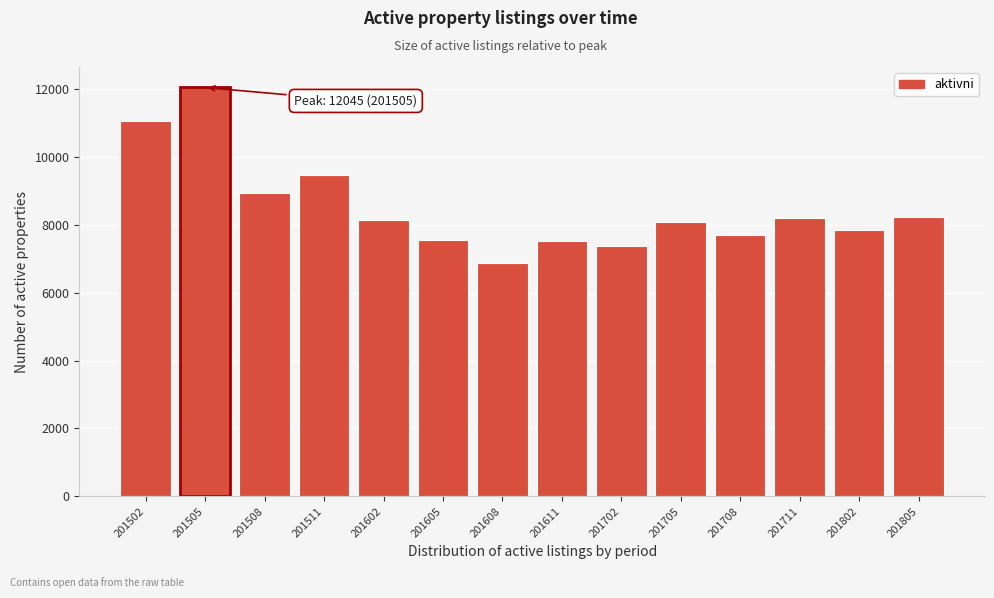

What value does the data have at 201702, to the nearest 100?

7400